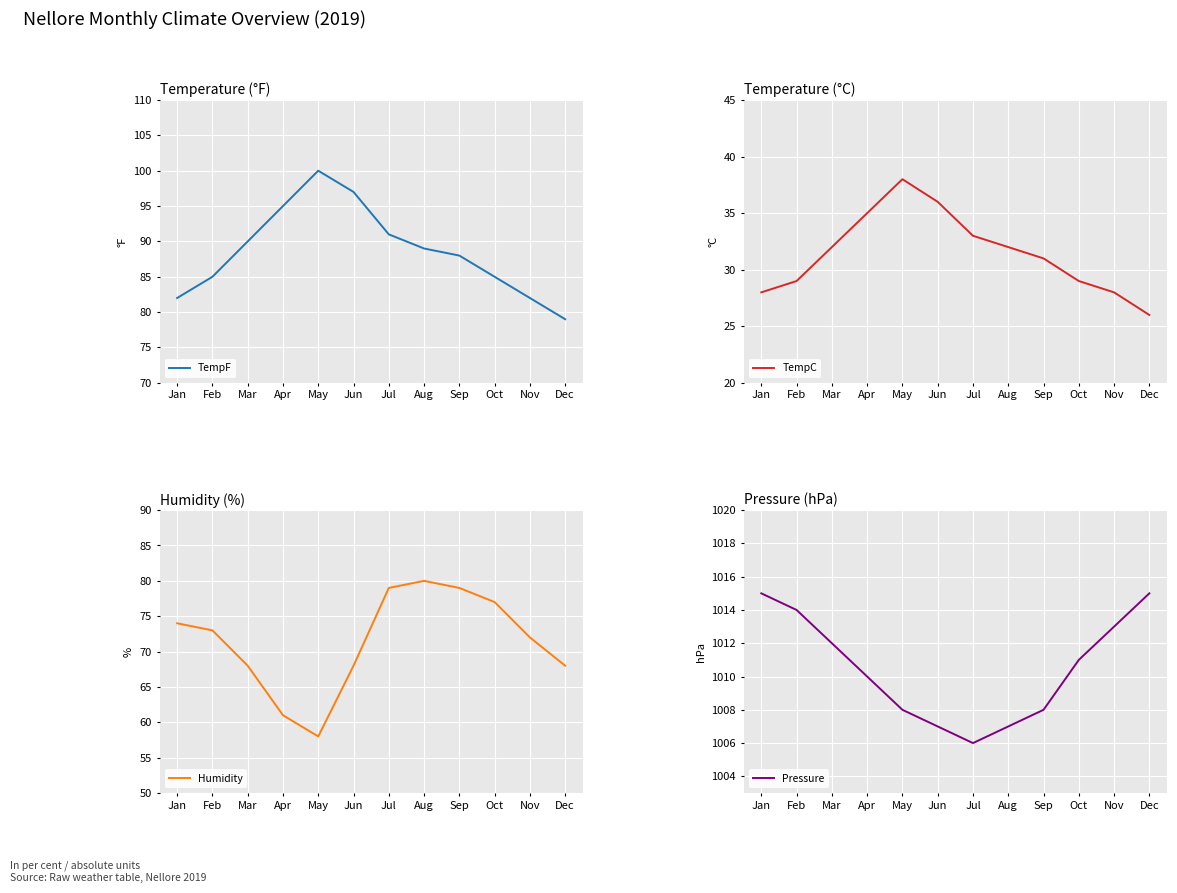

How many categories are shown in the chart?

12